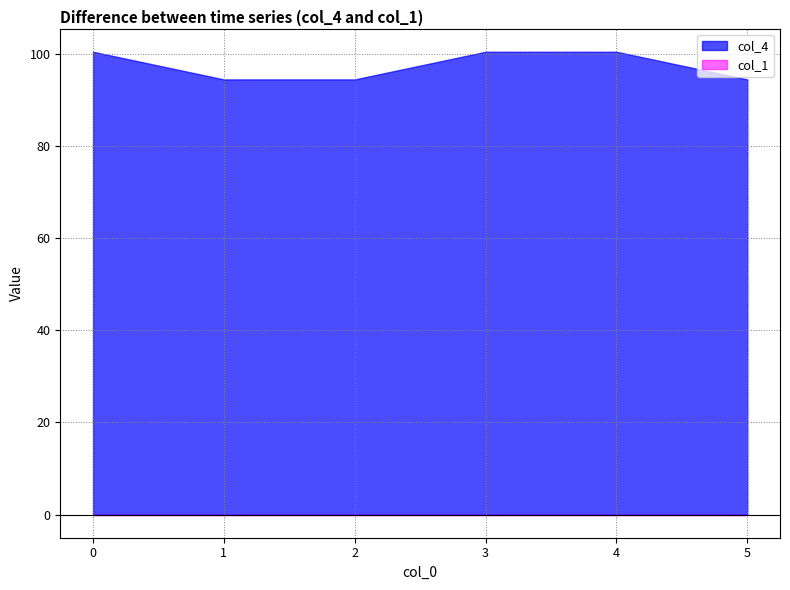

True or false: col_1 and col_4 intersect in this chart.

False